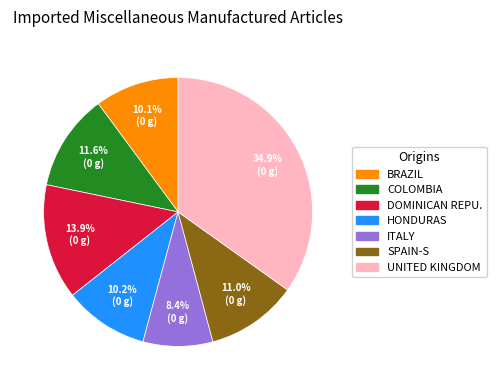

Is there any slice that represents more than half of the pie?

No